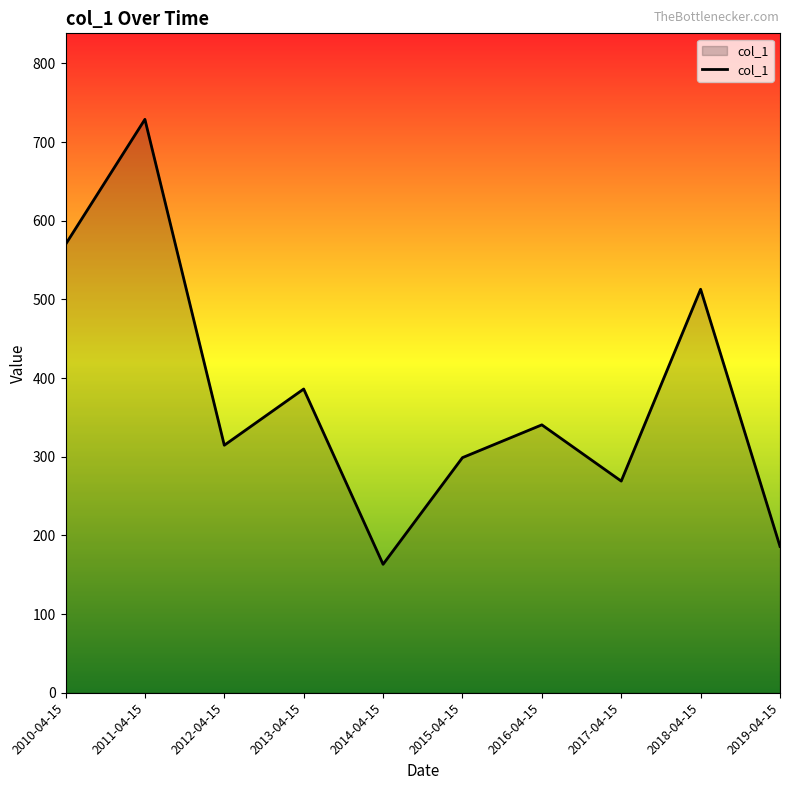

Rank the categories by value from lowest to highest.

2014-04-15, 2019-04-15, 2017-04-15, 2015-04-15, 2012-04-15, 2016-04-15, 2013-04-15, 2018-04-15, 2010-04-15, 2011-04-15